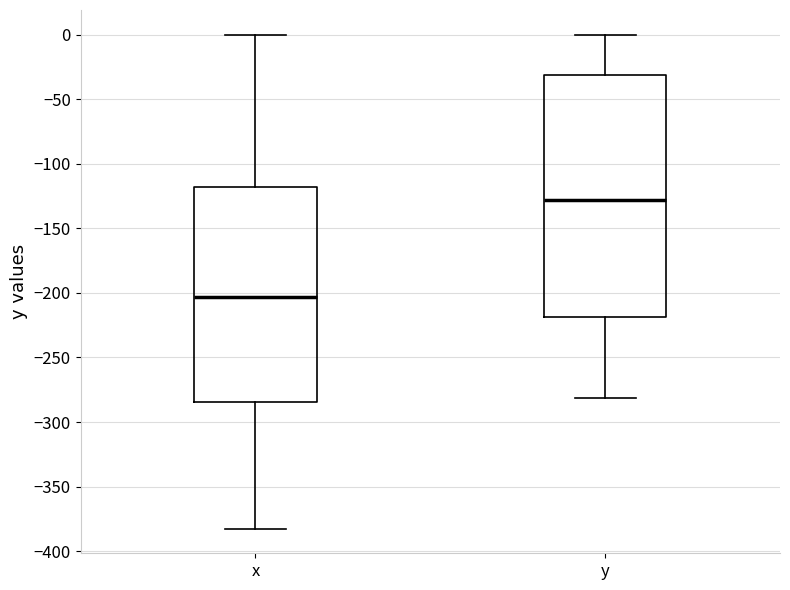

Which box is the tallest, from its lower edge to its upper edge?

y